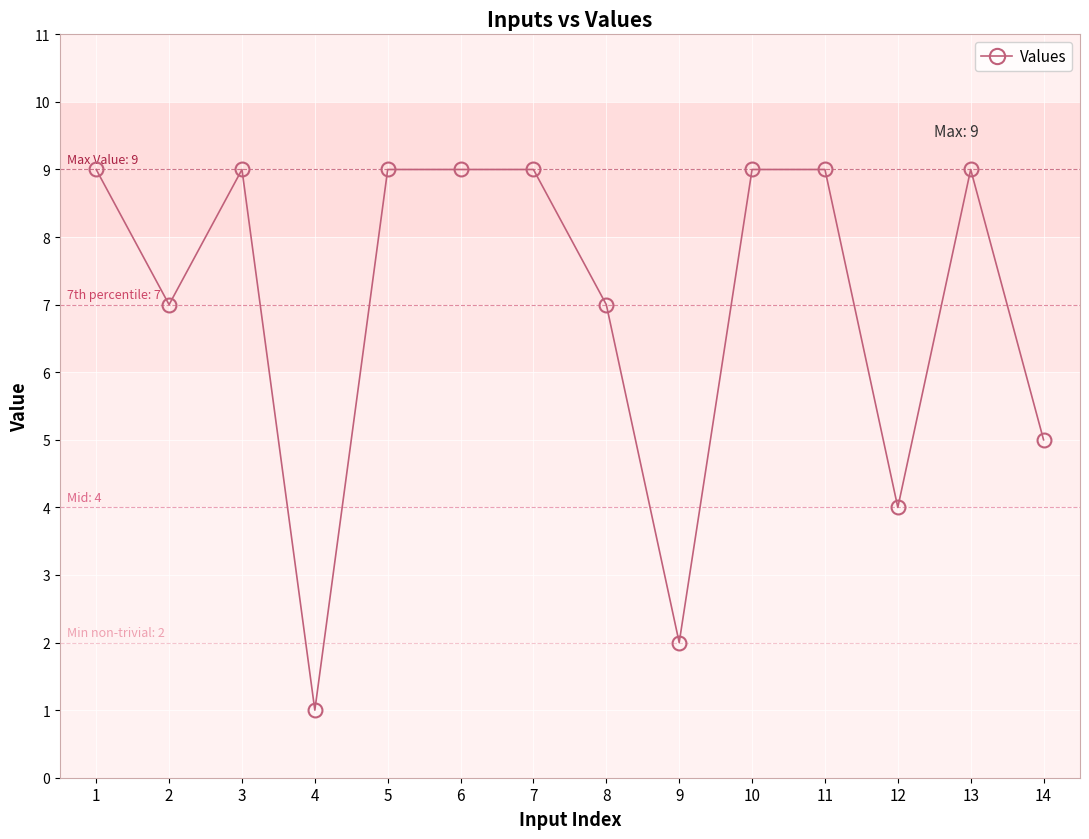

What is the sum of the values at 10 and 3?

18